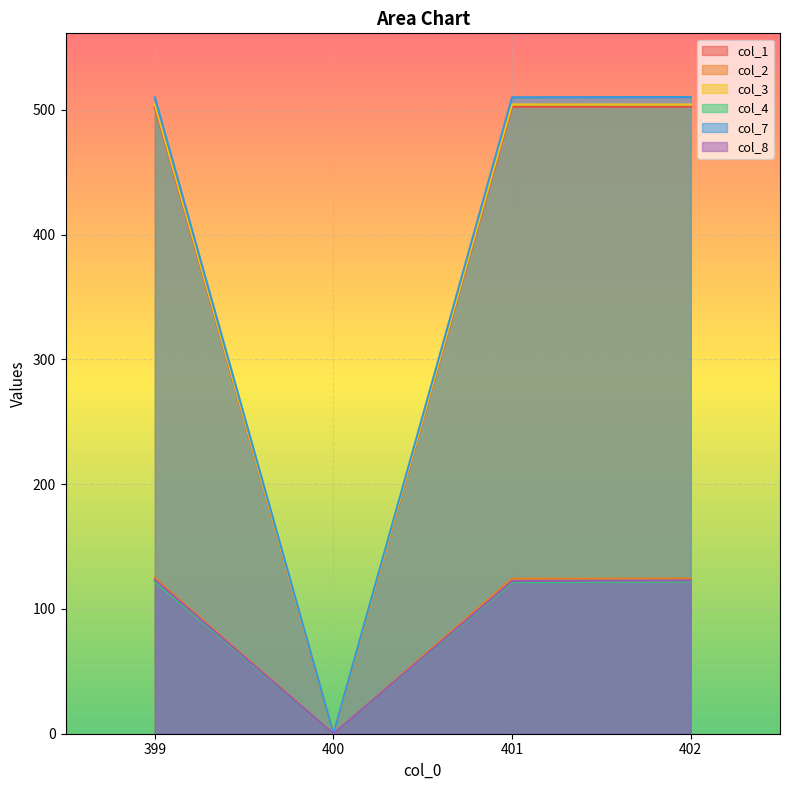

At which label is col_7 closest to 255?

400